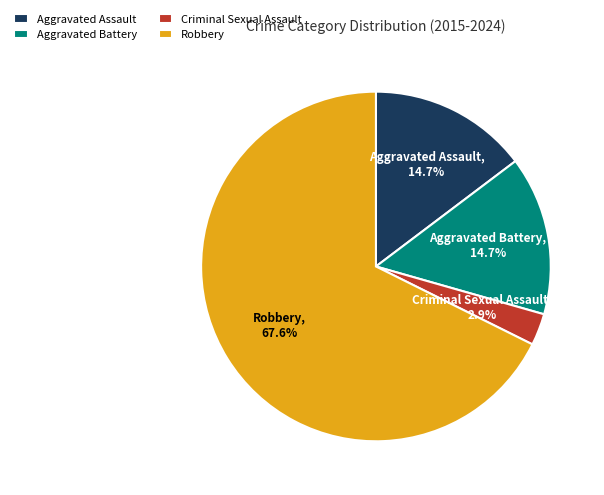

Which has a higher value, Criminal Sexual Assault or Aggravated Assault?

Aggravated Assault